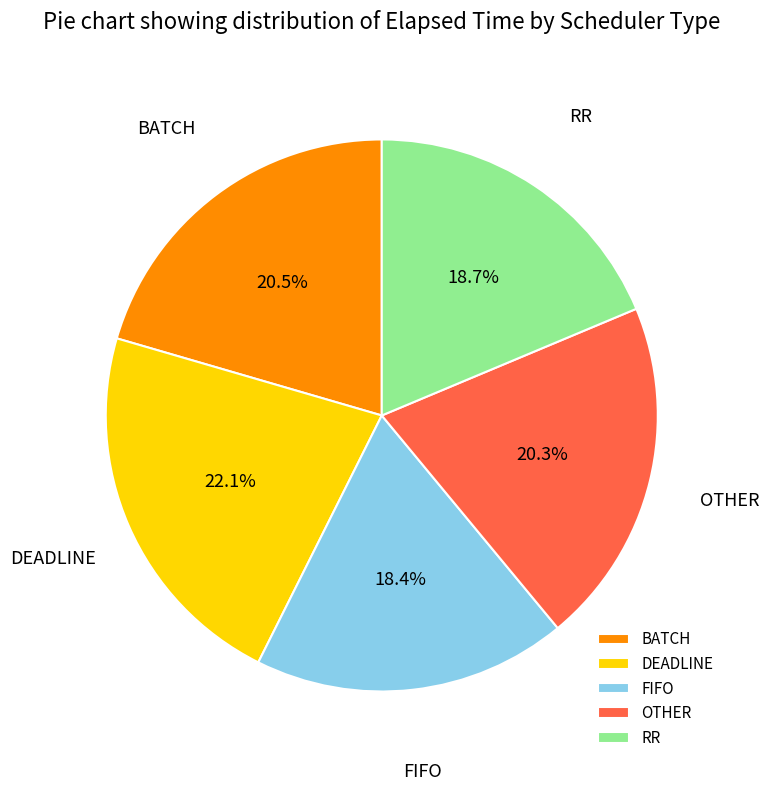

Which category has the biggest portion of the pie?

DEADLINE